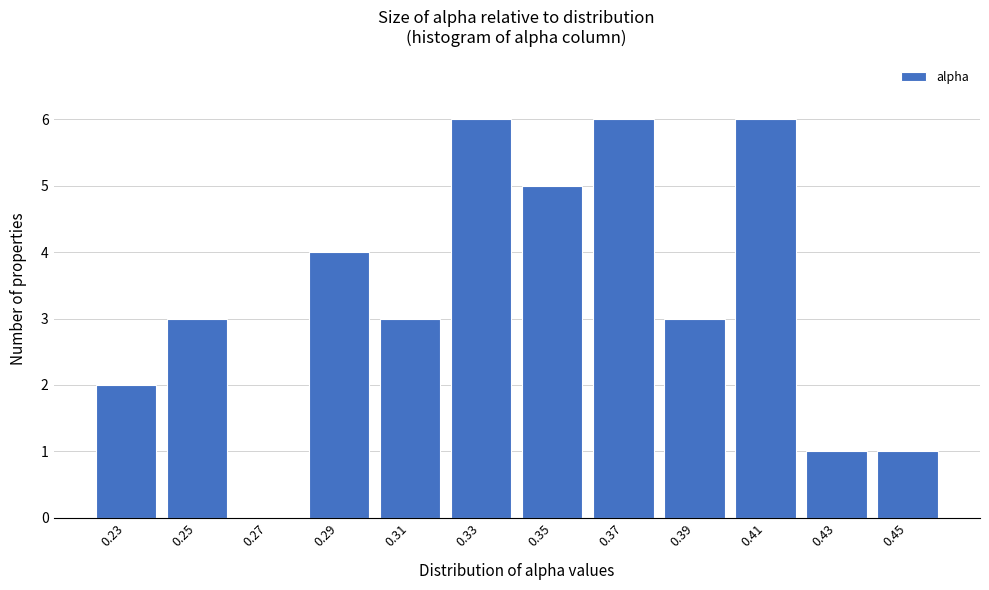

Reading left to right, list all the values displayed in this chart.

0.23=2	0.25=3	0.27=0	0.29=4	0.31=3	0.33=6	0.35=5	0.37=6	0.39=3	0.41=6	0.43=1	0.45=1